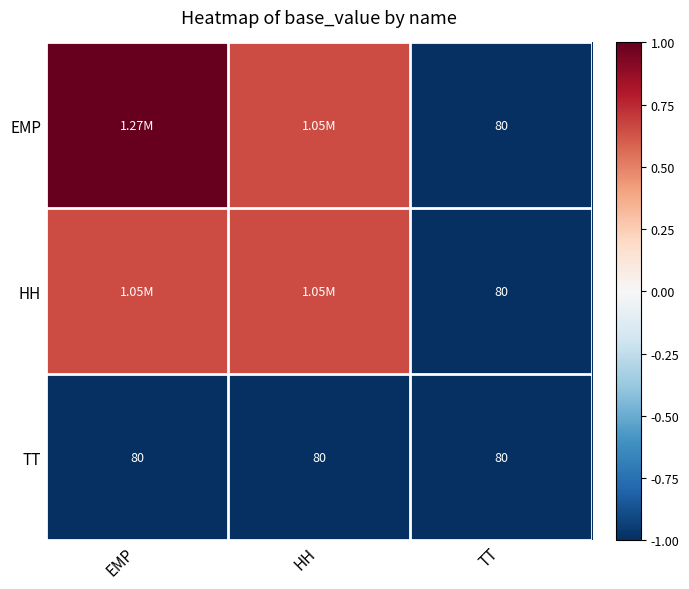

Which series has the largest total across all categories?

EMP